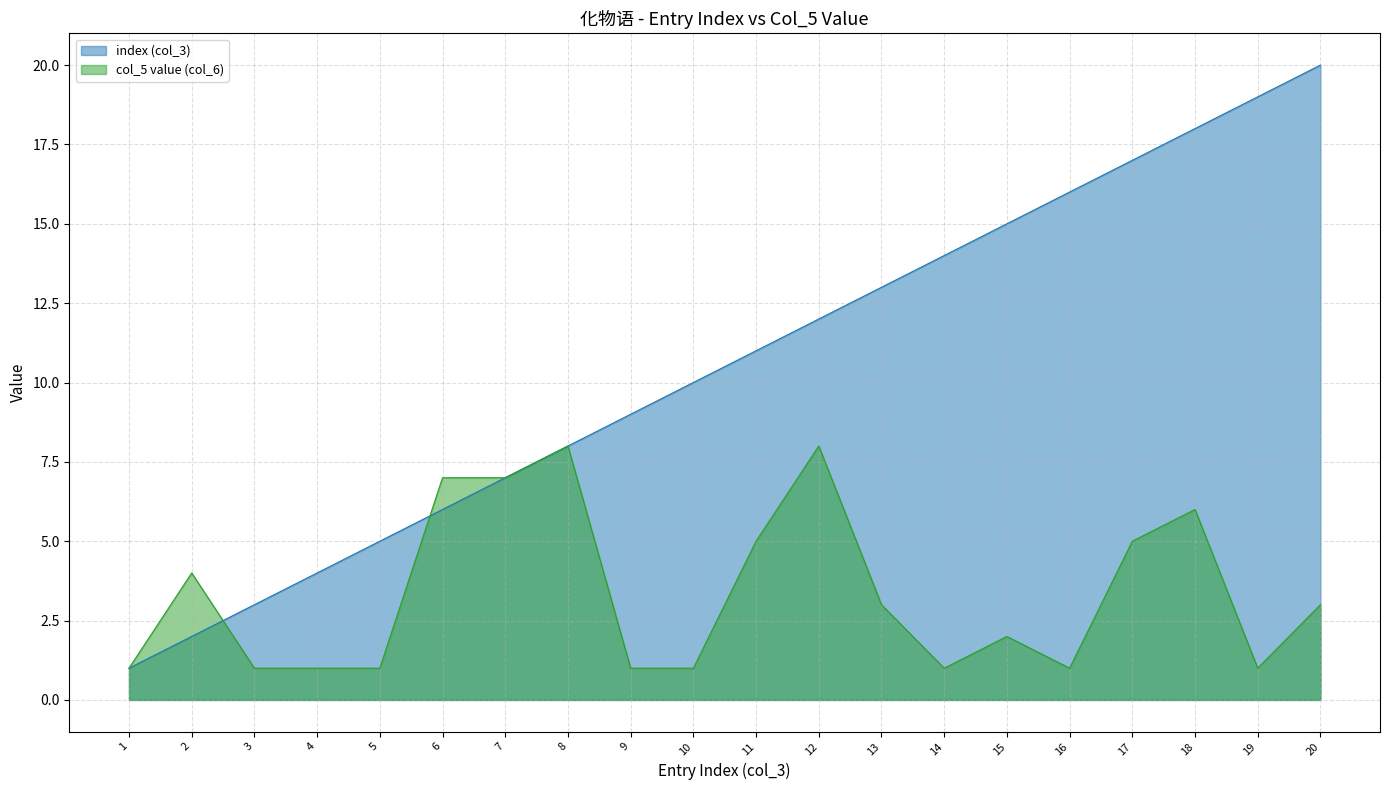

What value does the index (col_3) series have at 15, to the nearest 5?

15